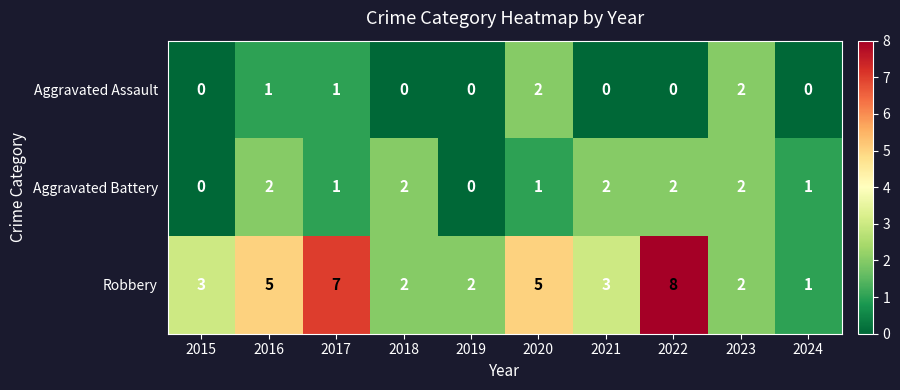

Reading right to left, extract all data points from this chart.

Aggravated Assault: 2024=0	2023=2	2022=0	2021=0	2020=2	2019=0	2018=0	2017=1	2016=1	2015=0
Aggravated Battery: 2024=1	2023=2	2022=2	2021=2	2020=1	2019=0	2018=2	2017=1	2016=2	2015=0
Robbery: 2024=1	2023=2	2022=8	2021=3	2020=5	2019=2	2018=2	2017=7	2016=5	2015=3